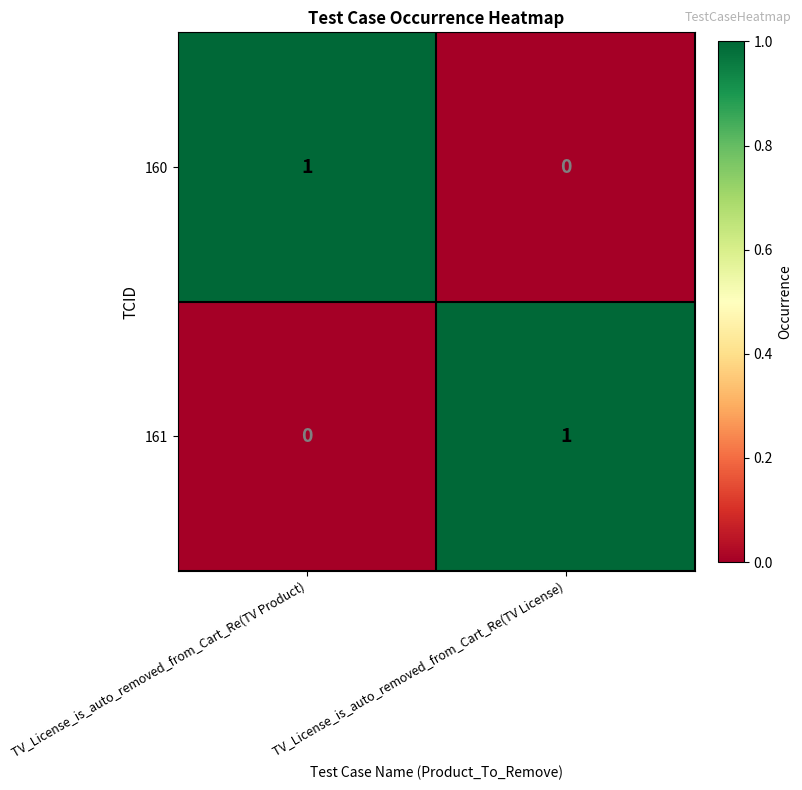

Where is 160 nearest to the value 0?

TV_License_is_auto_removed_from_Cart_Re(TV License)